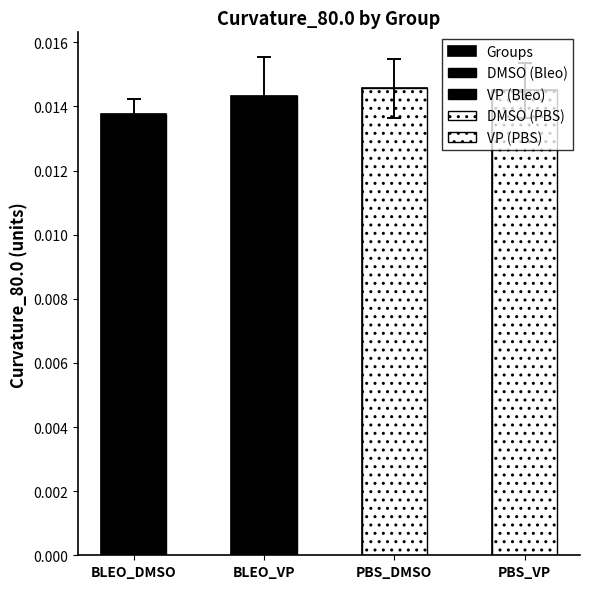

How many bars are there in total?

4